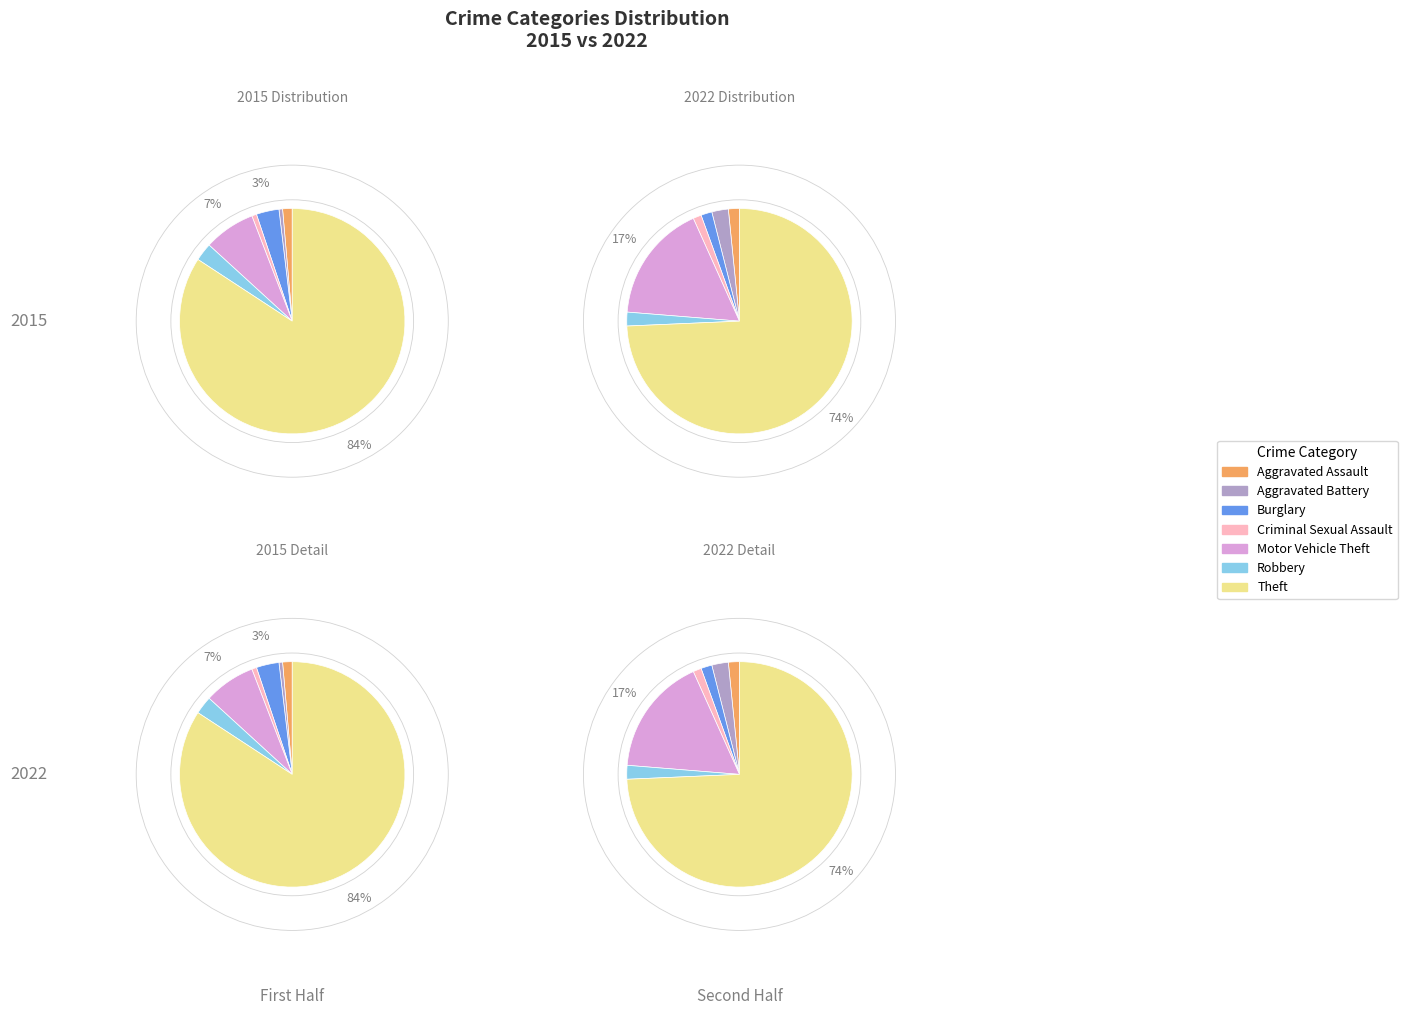

Is Theft the majority of the pie?

Yes